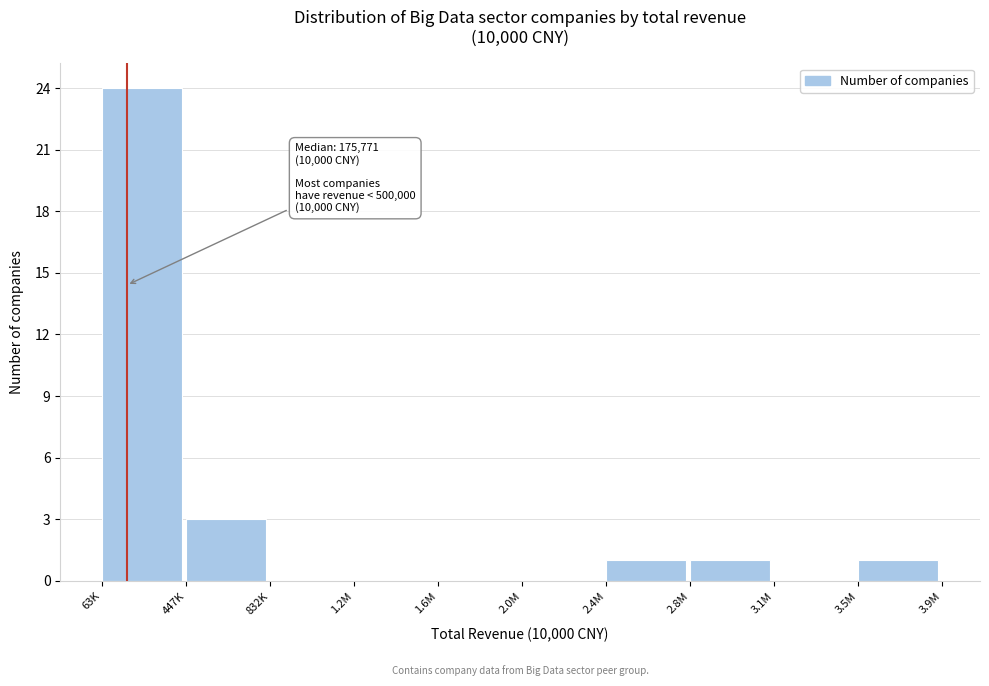

Reading left to right, list all the values displayed in this chart.

63K=24	447K=3	832K=0	1.2M=0	1.6M=0	2.0M=0	2.4M=1	2.8M=1	3.1M=0	3.5M=1